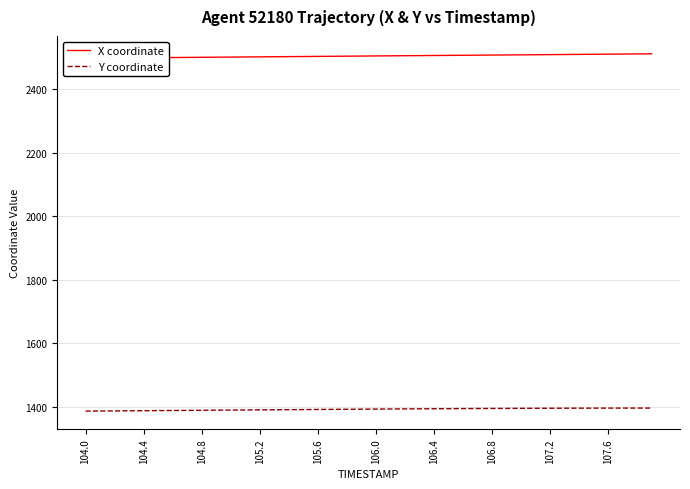

List the series in order of their overall mean, highest first.

X coordinate, Y coordinate